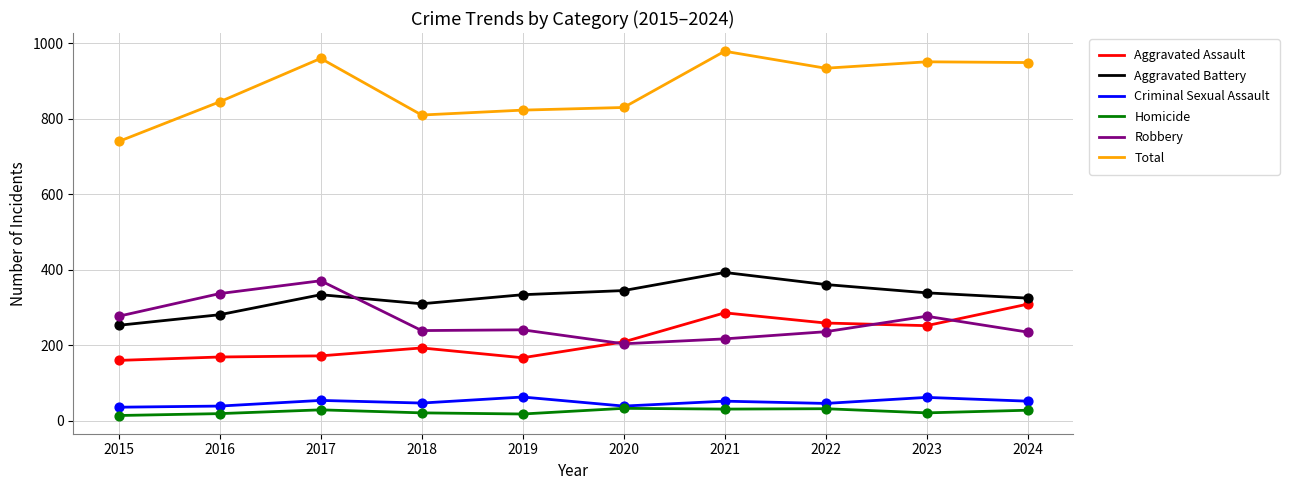

Which series has the largest total across all categories?

Total